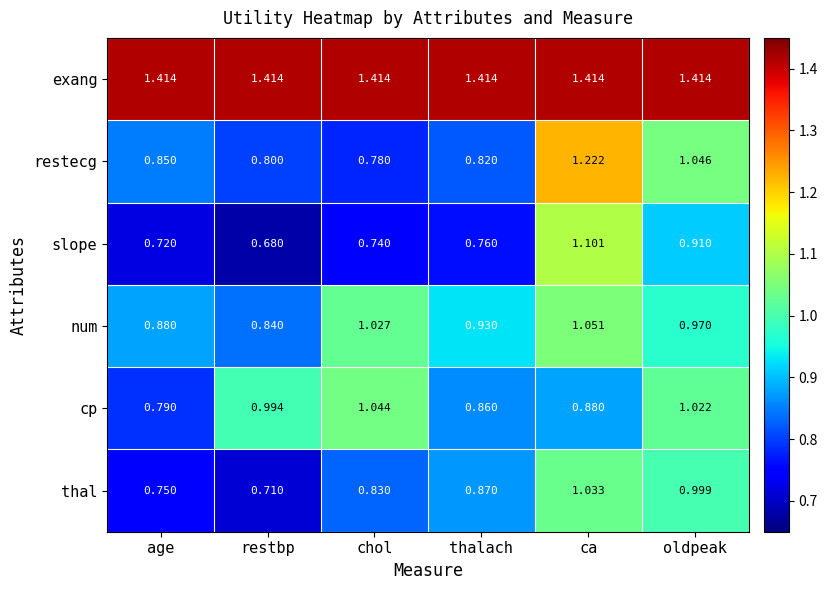

Which series has the largest range (max minus min)?

restecg